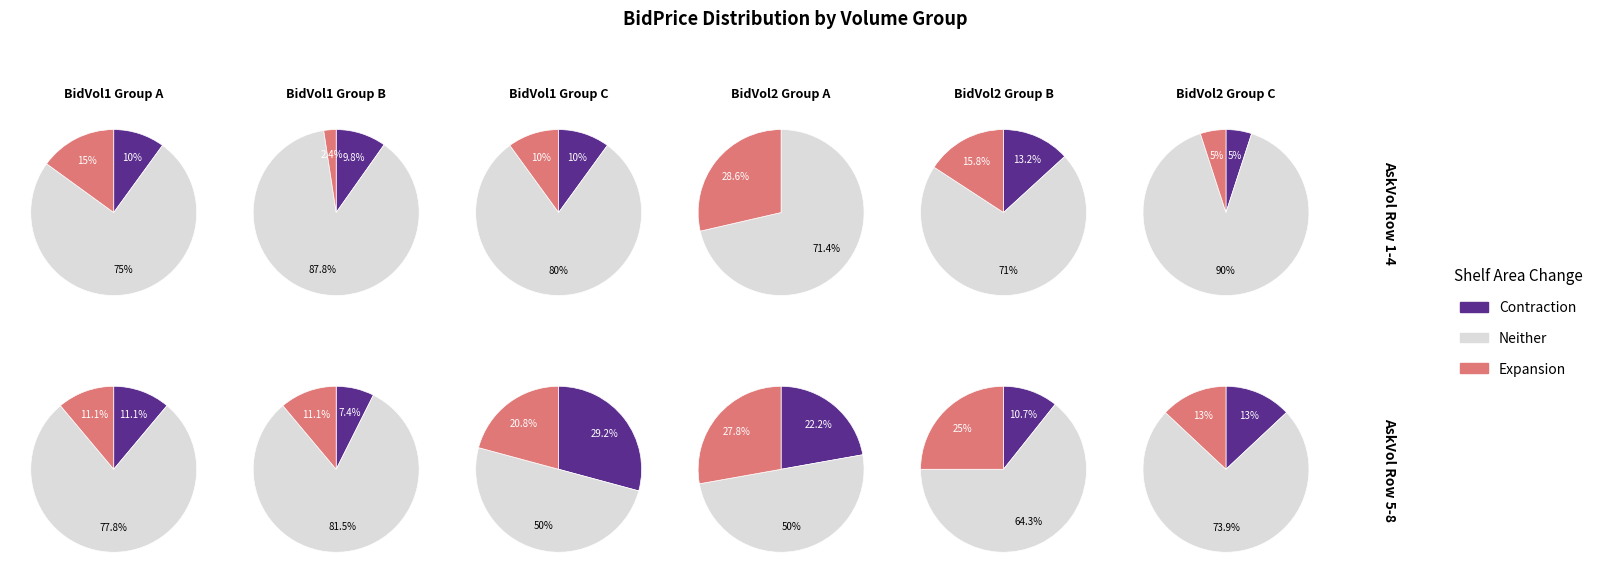

True or false: 9 accounts for 8% of the total.

True